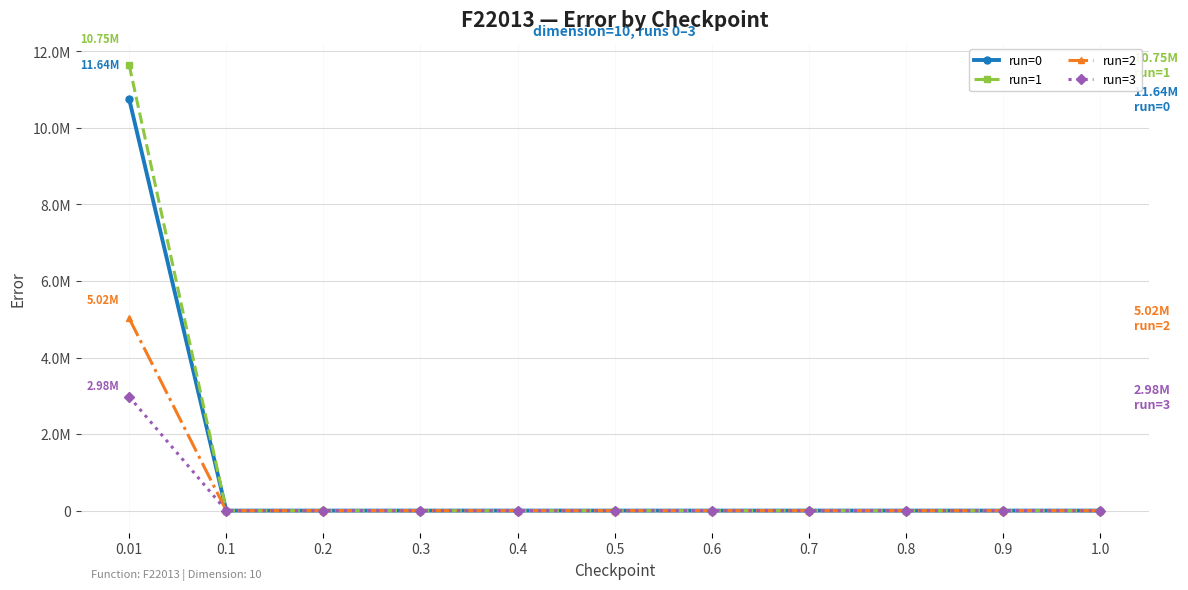

Which series changed the most between 0.8 and 0.9?

run=0